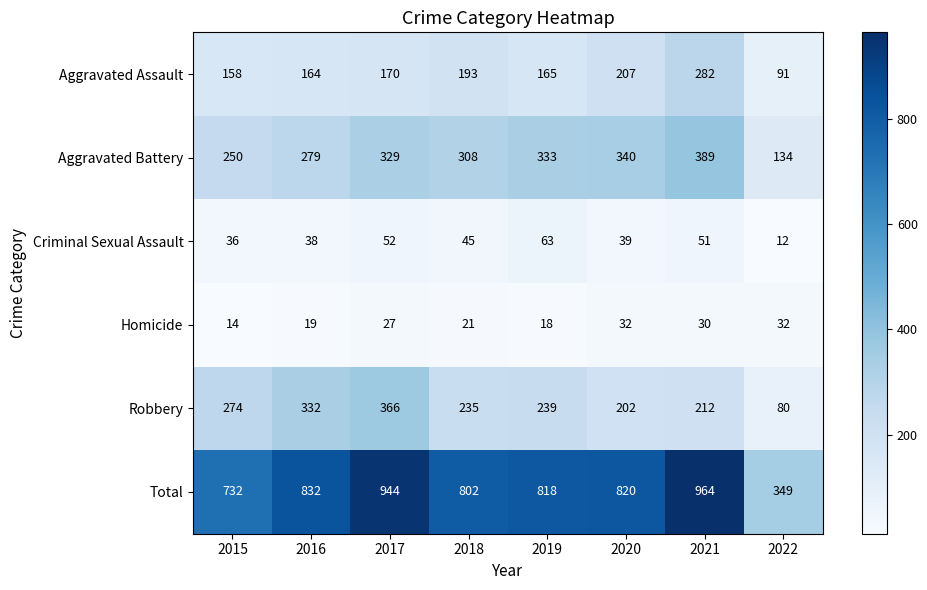

Which series changed the most between 2016 and 2017?

Total